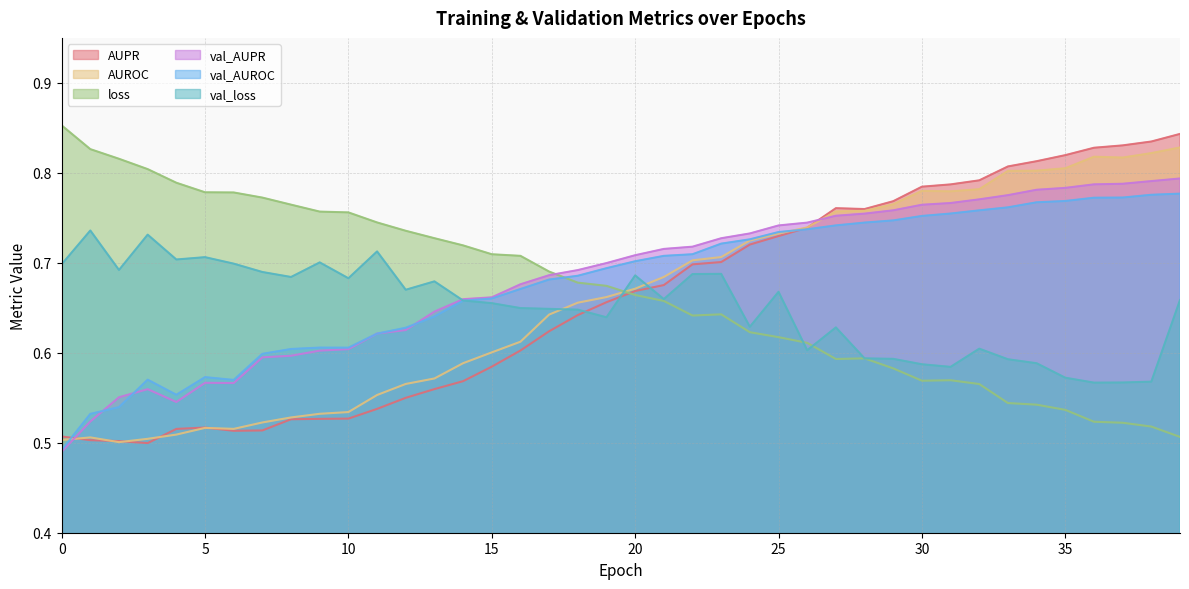

In val_AUROC, how many points are lower than both neighbors (excluding endpoints)?

3